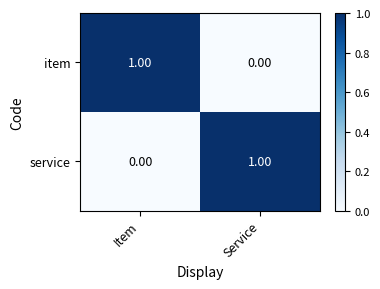

At Service, list the series in order from smallest to largest.

item, service